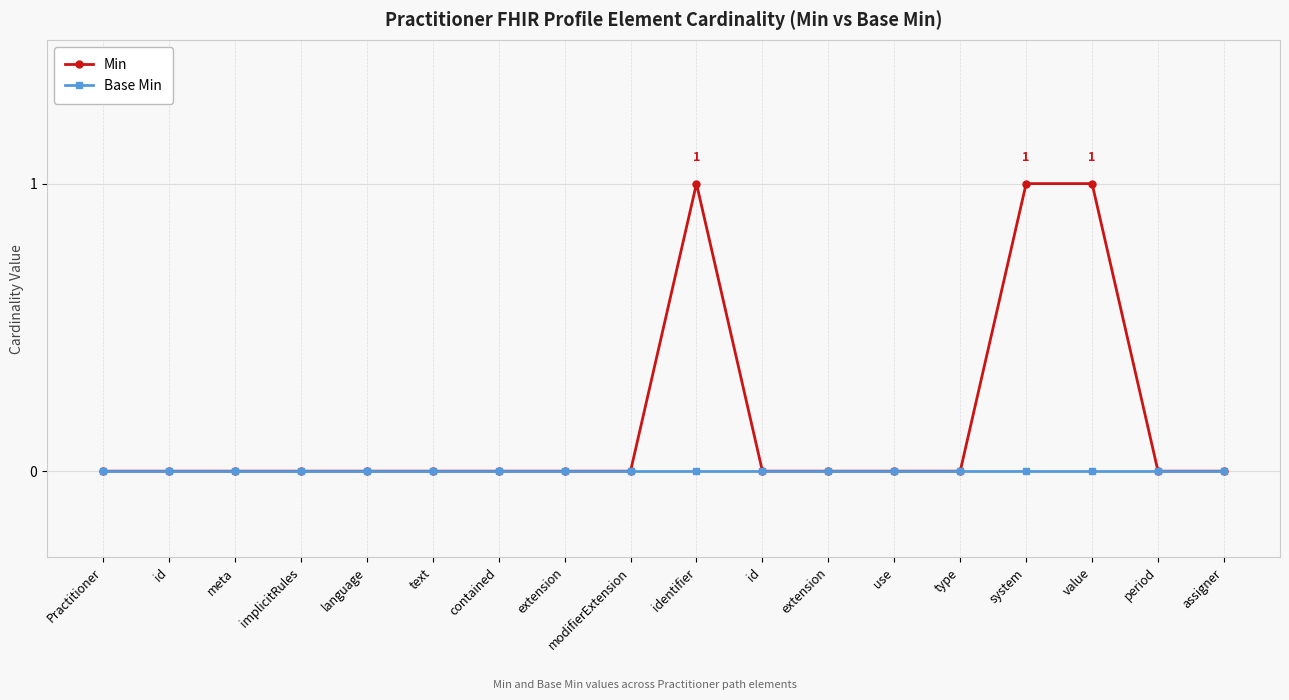

What are all the series names shown in the legend?

Min, Base Min